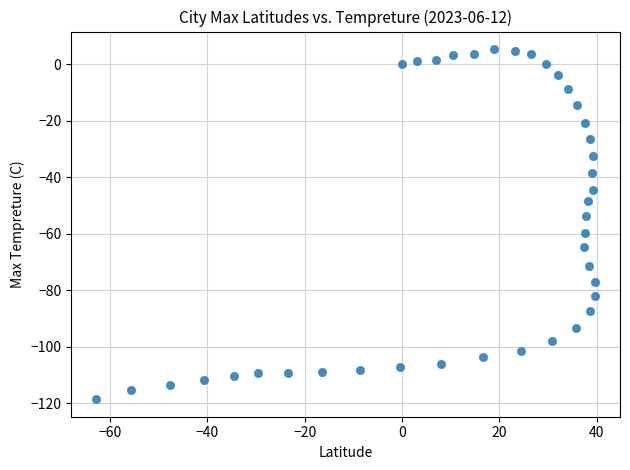

What is the range of X values (max minus min)?

102.6